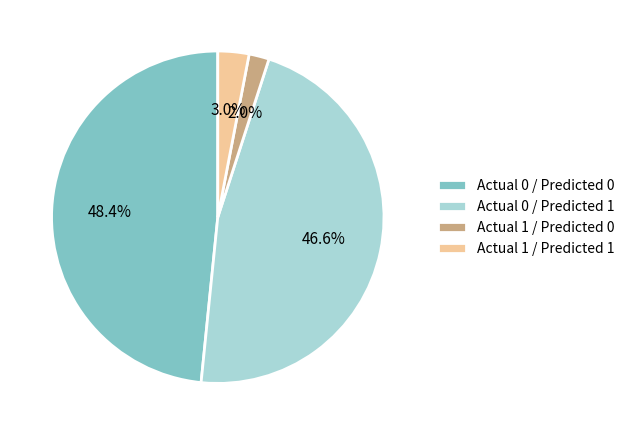

Does any single category account for the majority?

No